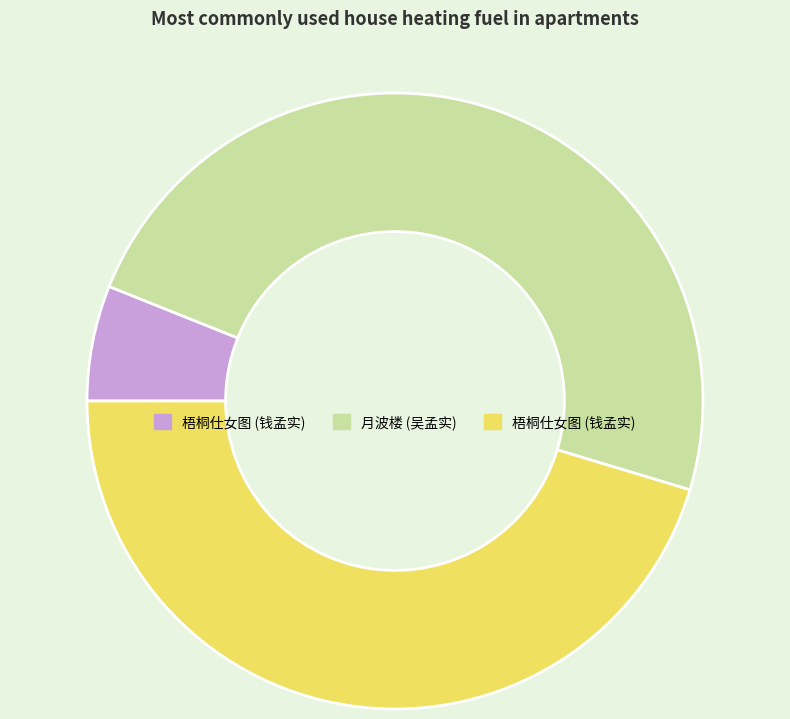

Is there any slice that represents more than half of the pie?

No